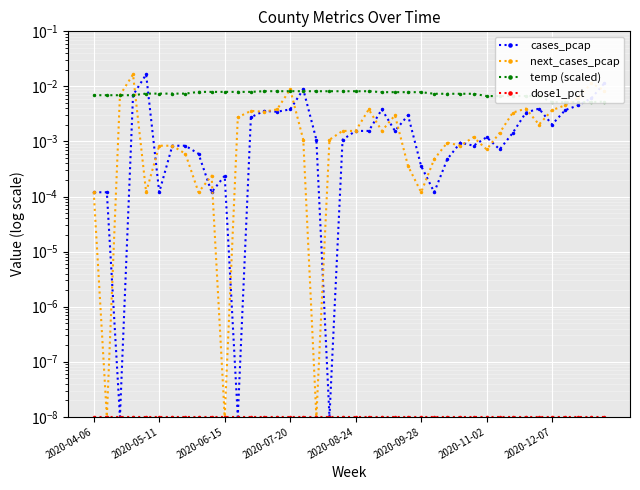

True or false: temp (scaled) and dose1_pct intersect in this chart.

False